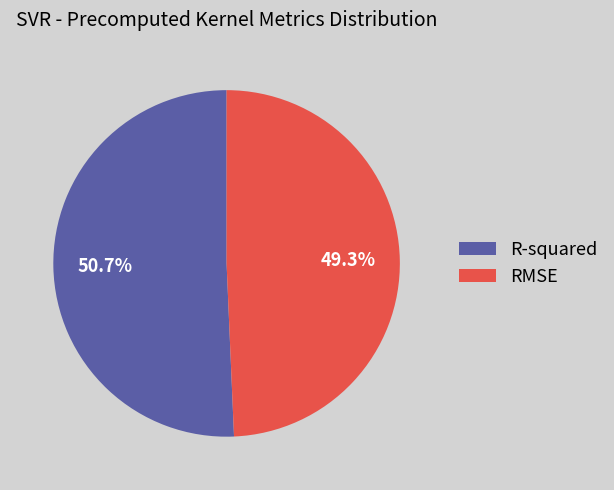

Between R-squared and RMSE, which is larger?

R-squared